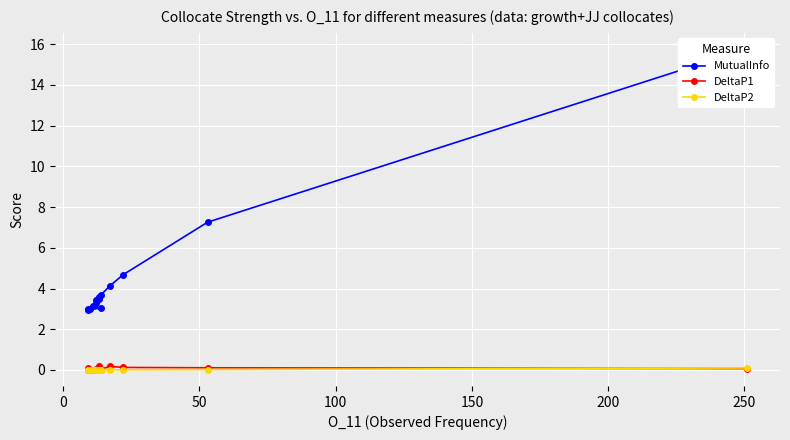

Is this an area chart (filled region under the line)?

No